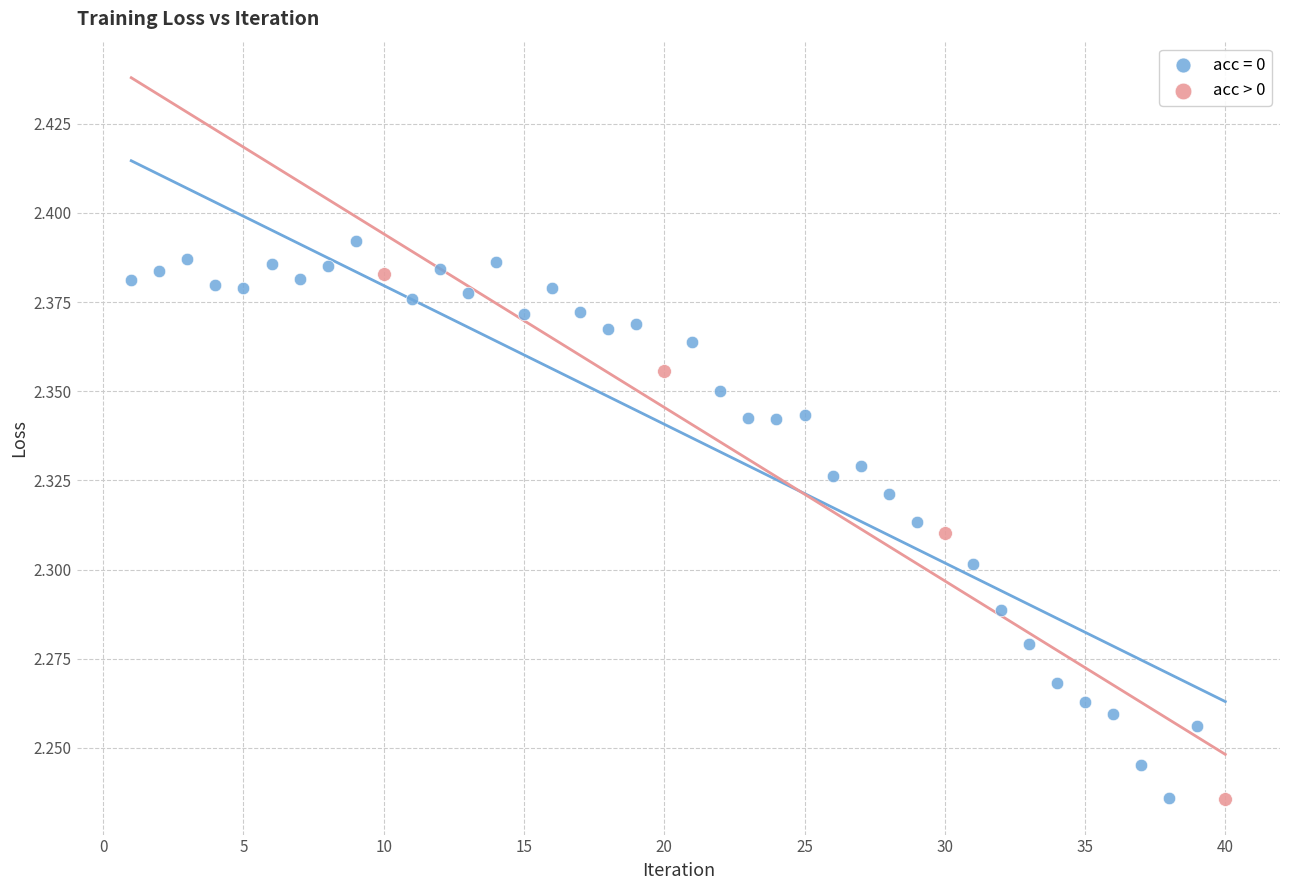

Which series contains the highest Y value?

acc = 0